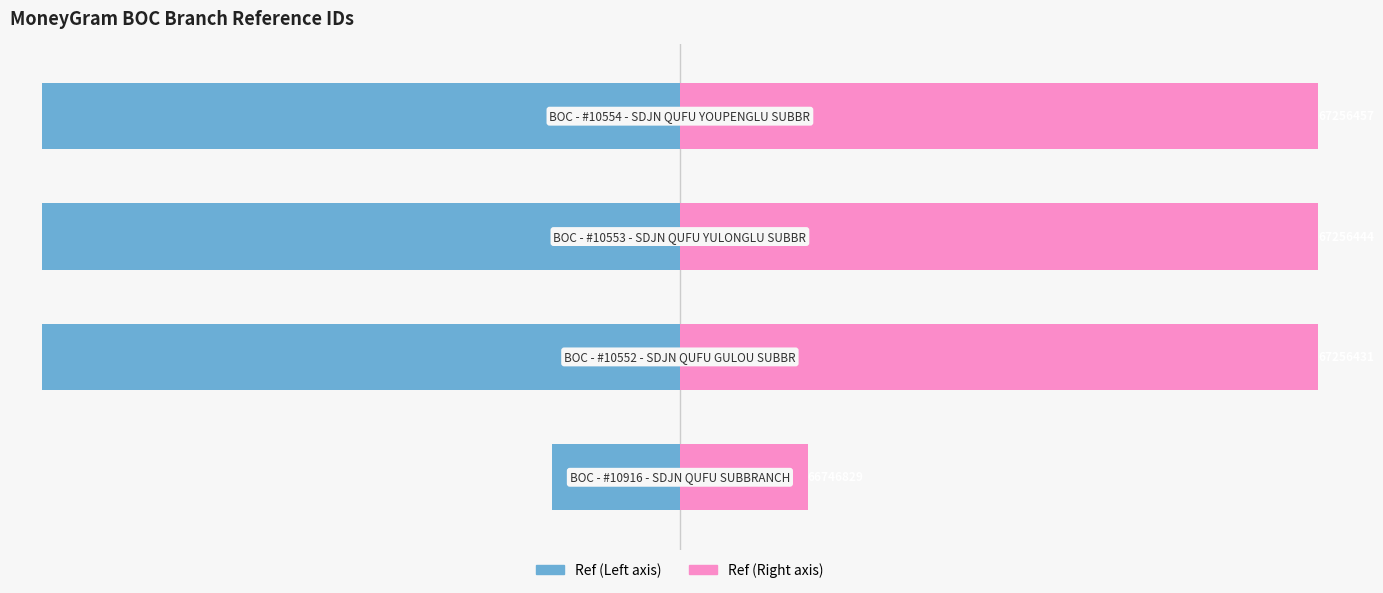

Which series has the widest spread of values?

Ref (Left)